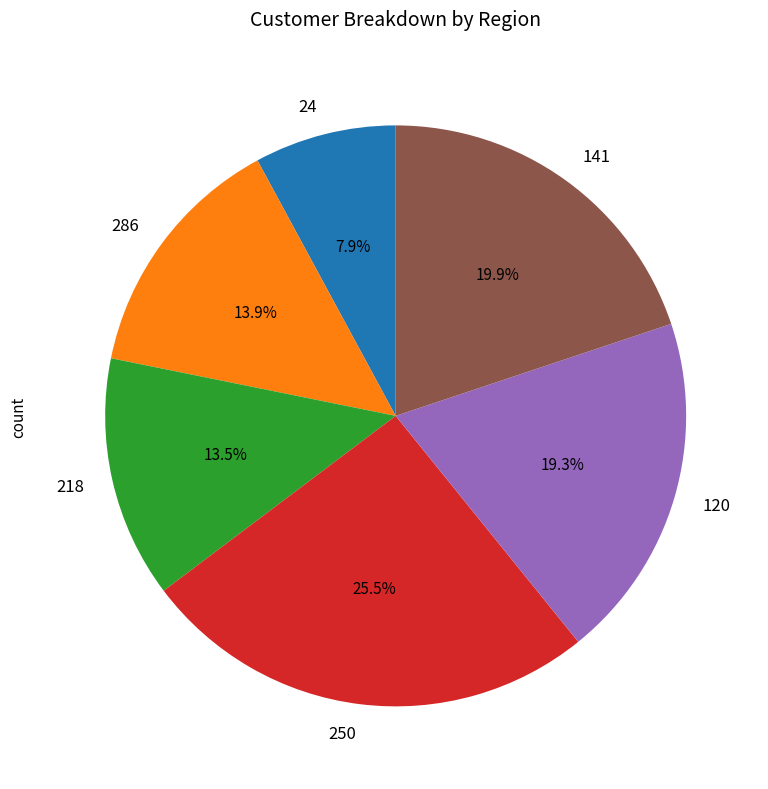

What percentage do 218 and 24 together represent?

21.4%